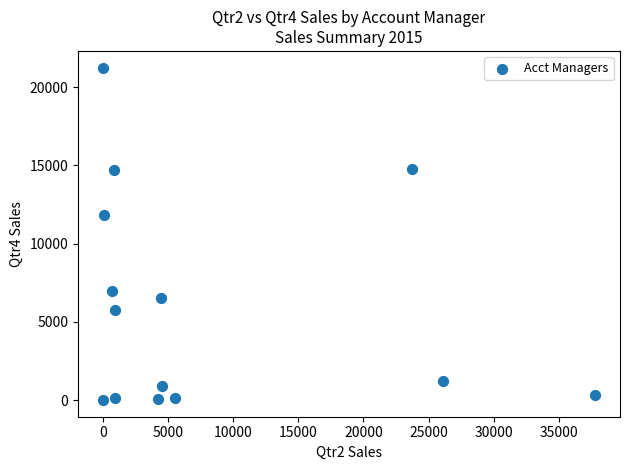

What Y value in the scatter plot is closest to 10625?

11818.6